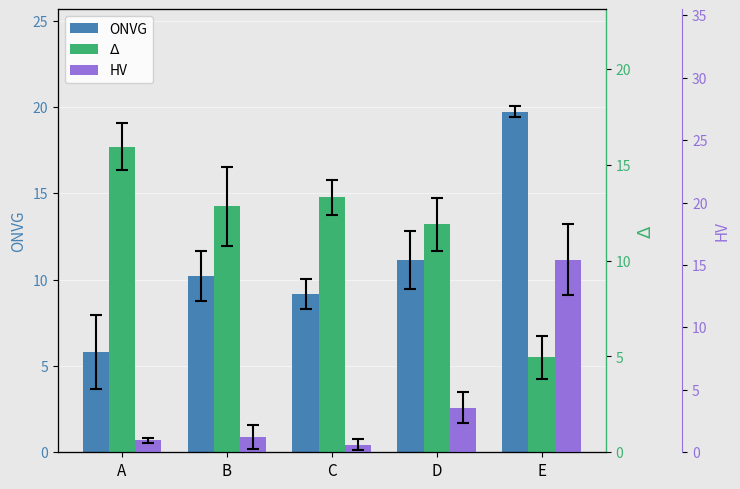

How many groups of bars are there?

5